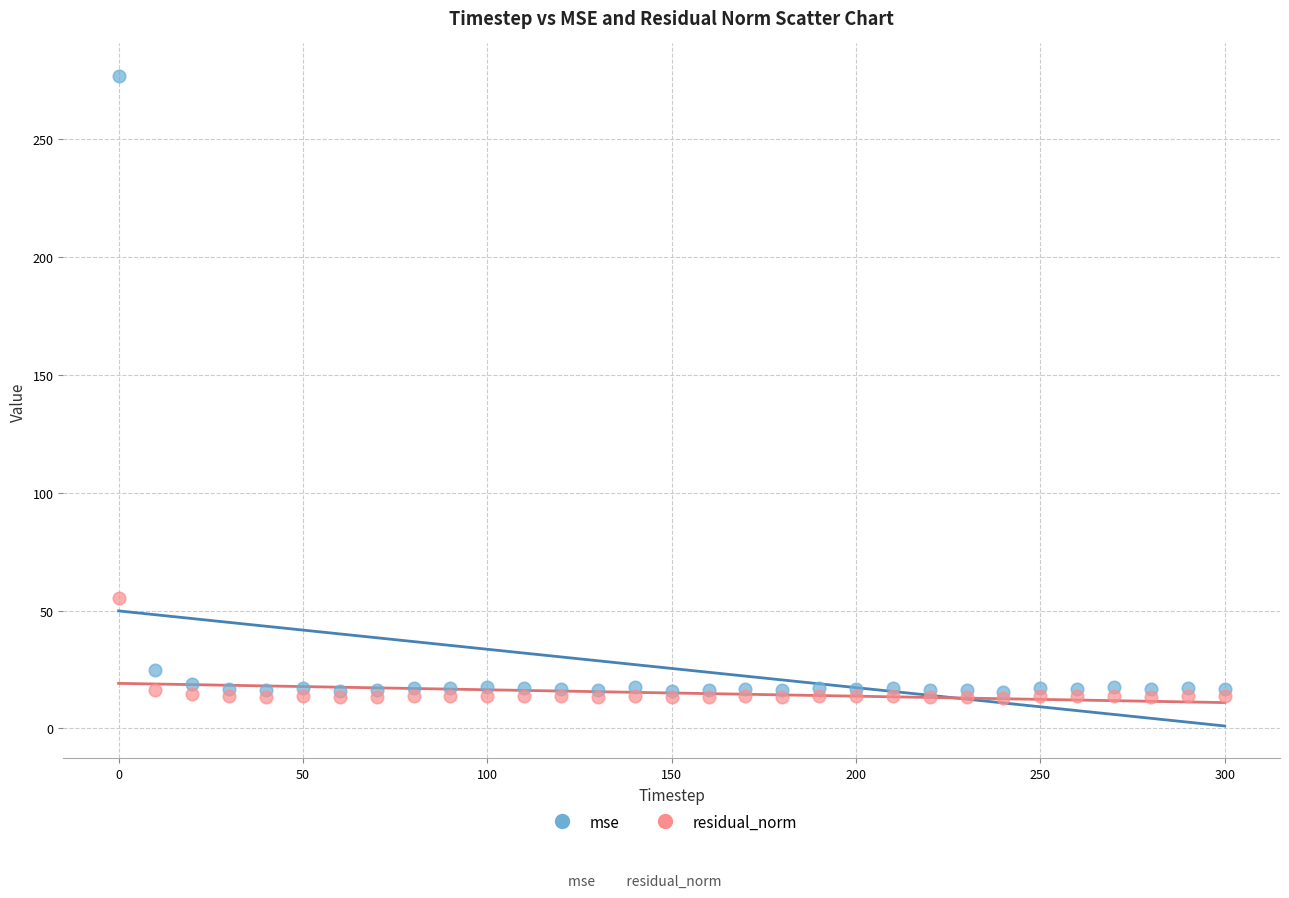

What are all the series names shown in the legend?

mse, residual_norm